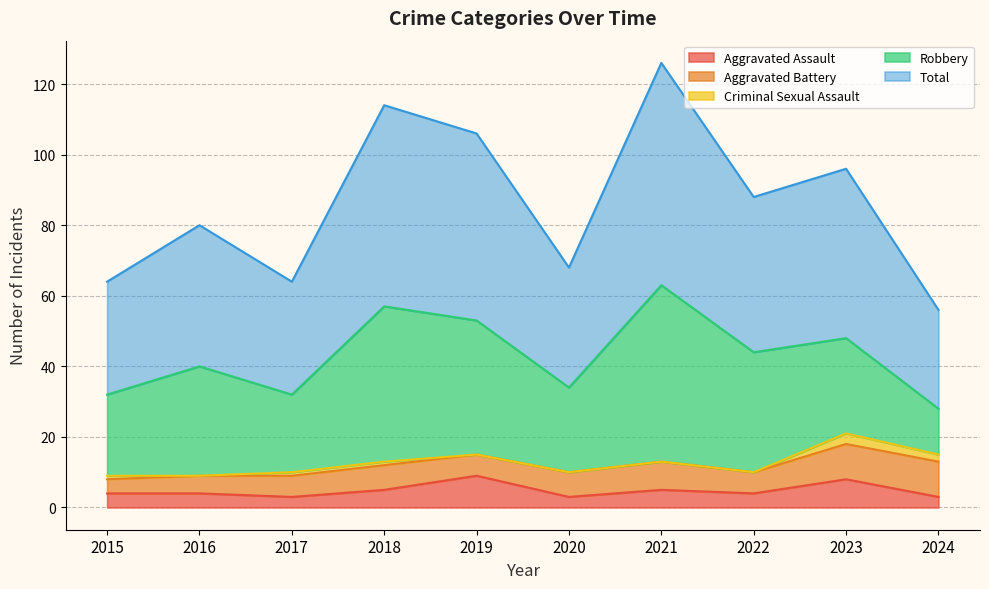

List the labels in order of Aggravated Battery value, largest first.

2023, 2024, 2021, 2018, 2020, 2017, 2019, 2022, 2016, 2015